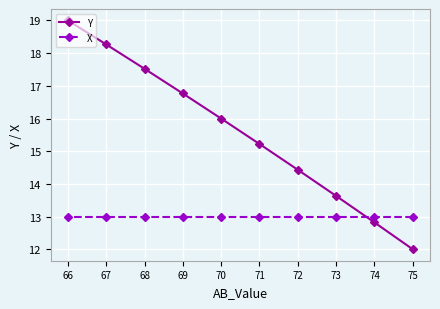

What is the total value across all series at 73?

26.6